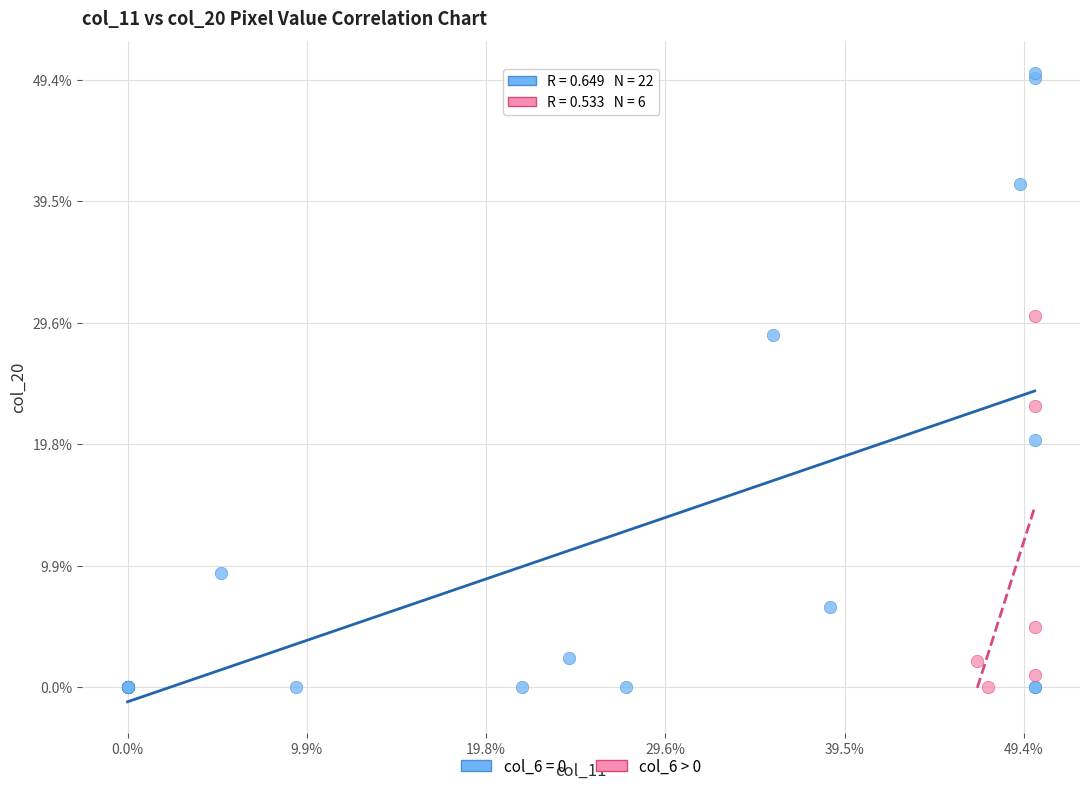

What are all the series names shown in the legend?

col_6 = 0, col_6 > 0